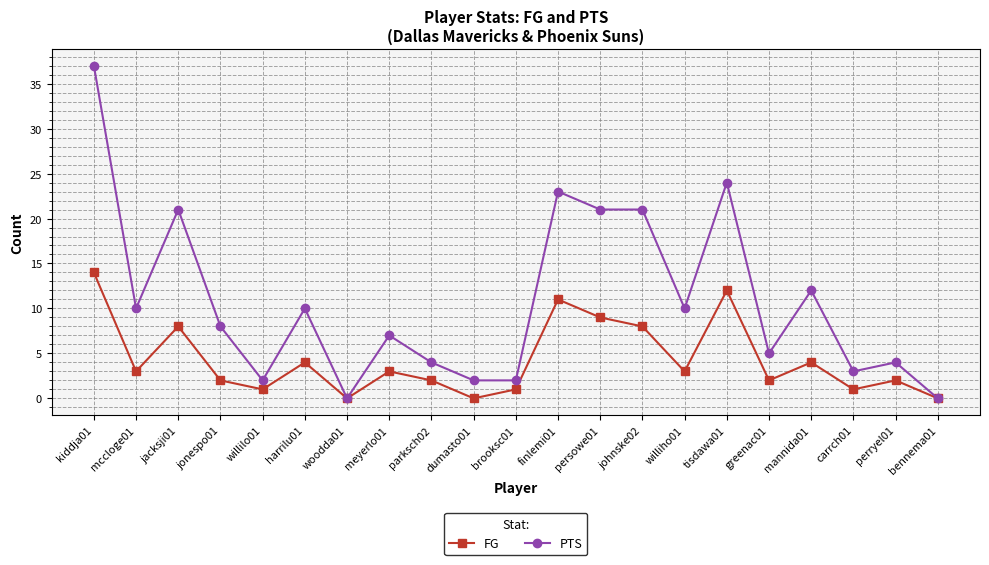

What are all the series names shown in the legend?

FG, PTS